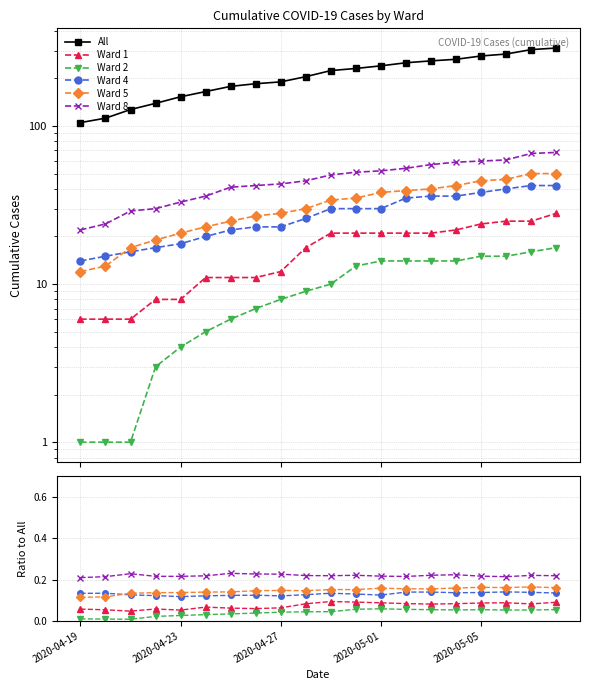

Reading right to left, transcribe all the data shown in this chart.

All: 311.0	304.0	285.0	277.0	264.0	258.0	251.0	240.0	231.0	224.0	205.0	190.0	185.0	178.0	165.0	153.0	139.0	127.0	112.0	105.0
Ward 1: 0.1	0.1	0.1	0.1	0.1	0.1	0.1	0.1	0.1	0.1	0.1	0.1	0.1	0.1	0.1	0.1	0.1	0.0	0.1	0.1
Ward 2: 0.1	0.1	0.1	0.1	0.1	0.1	0.1	0.1	0.1	0.0	0.0	0.0	0.0	0.0	0.0	0.0	0.0	0.0	0.0	0.0
Ward 4: 0.1	0.1	0.1	0.1	0.1	0.1	0.1	0.1	0.1	0.1	0.1	0.1	0.1	0.1	0.1	0.1	0.1	0.1	0.1	0.1
Ward 5: 0.2	0.2	0.2	0.2	0.2	0.2	0.2	0.2	0.2	0.2	0.1	0.1	0.1	0.1	0.1	0.1	0.1	0.1	0.1	0.1
Ward 8: 0.2	0.2	0.2	0.2	0.2	0.2	0.2	0.2	0.2	0.2	0.2	0.2	0.2	0.2	0.2	0.2	0.2	0.2	0.2	0.2